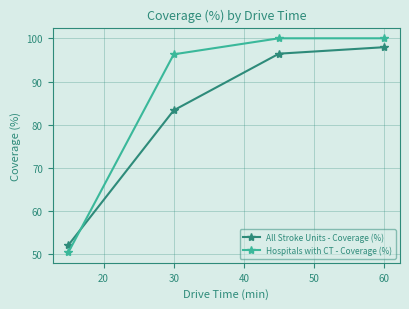

What is the minimum value shown in the chart?

50.5